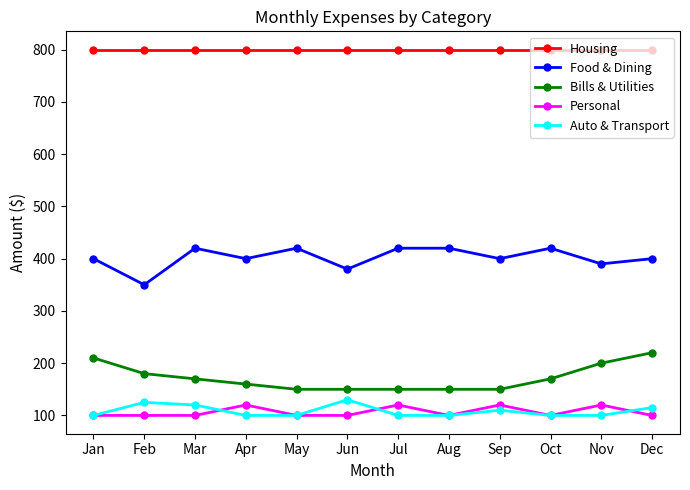

The Housing series shows 800 at Aug. True or false?

True